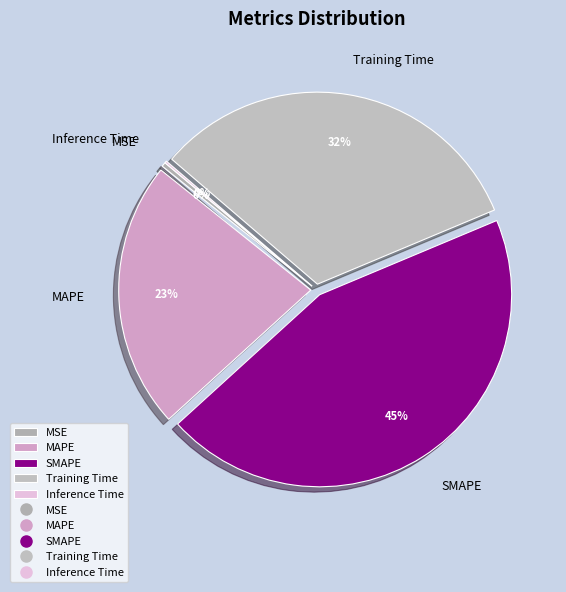

Is there a majority slice in this chart?

No